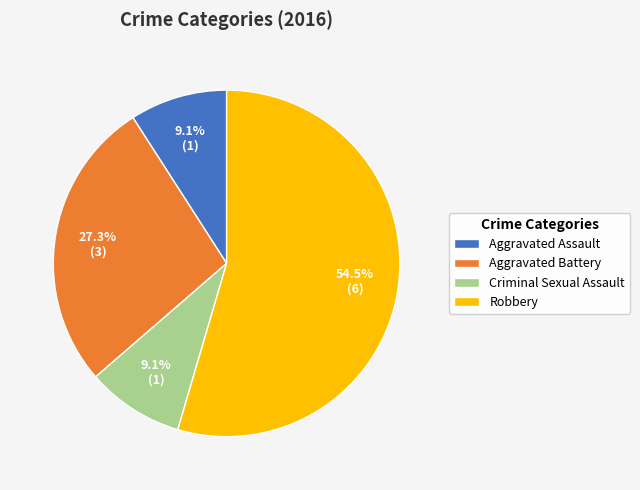

How much of the chart is everything except Aggravated Assault?

90.9%